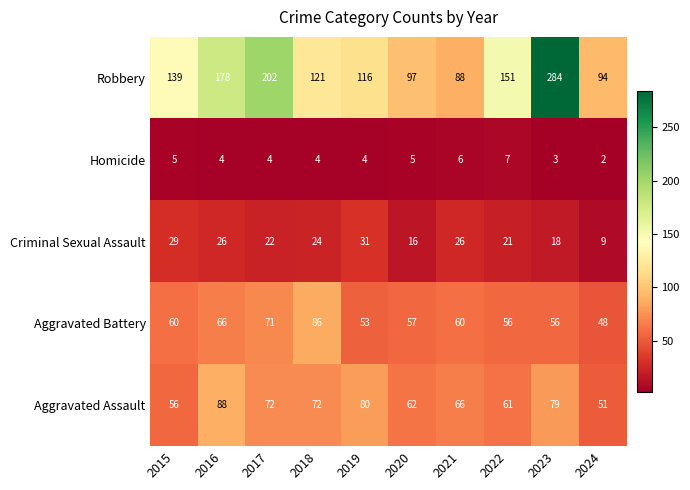

At which label is Robbery closest to 186?

2016